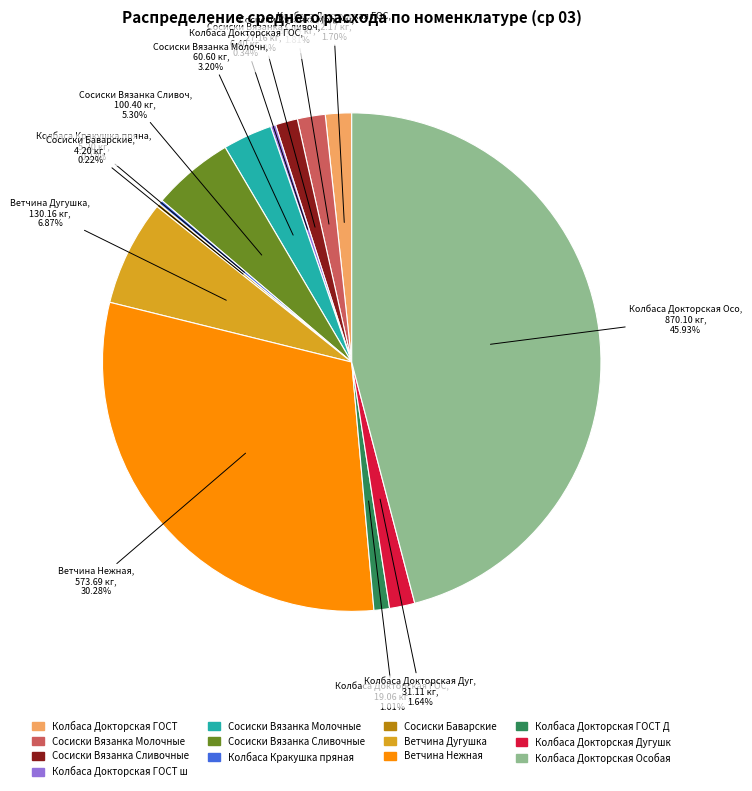

Does any single category account for the majority?

No